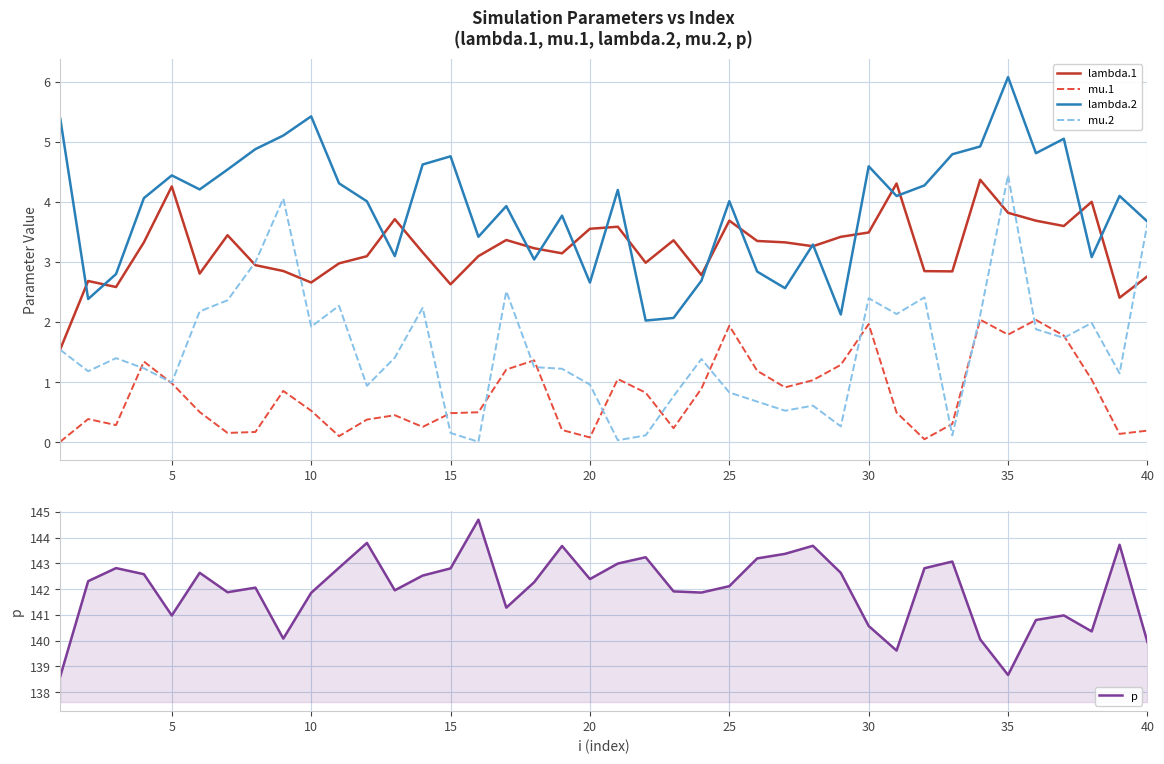

What are all the series names shown in the legend?

lambda.1, mu.1, lambda.2, mu.2, p